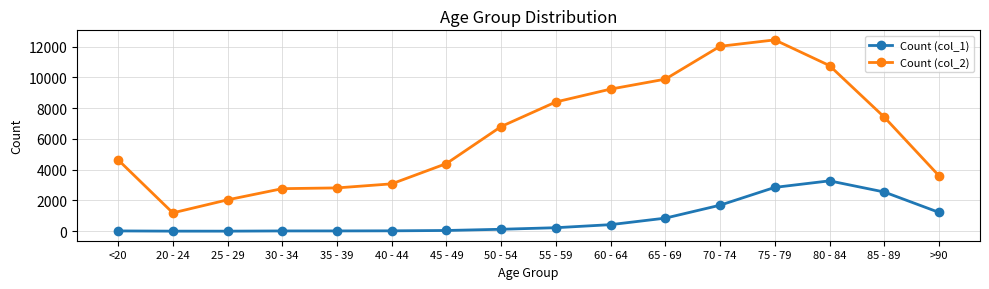

How many lines are shown in the chart?

2